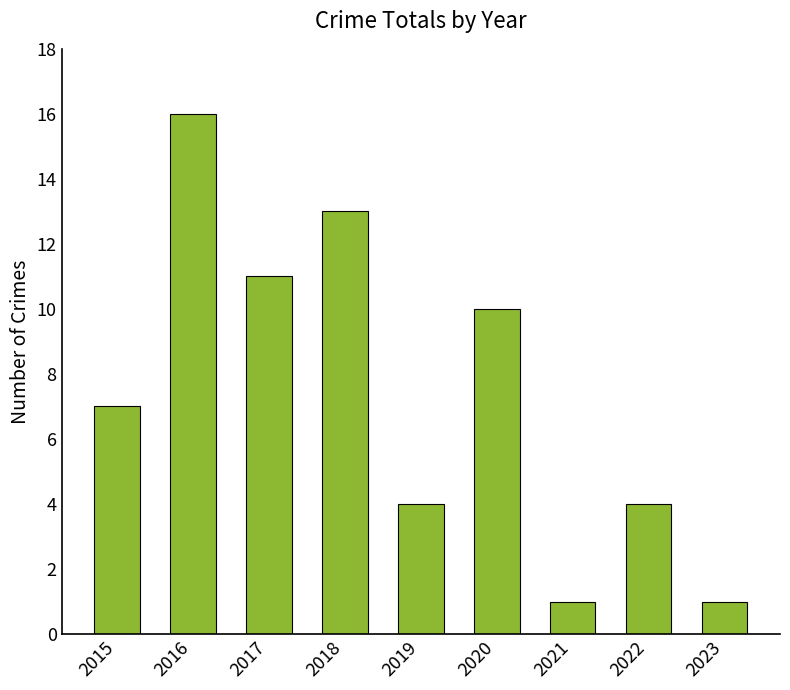

Which category has the highest value across all series?

2016